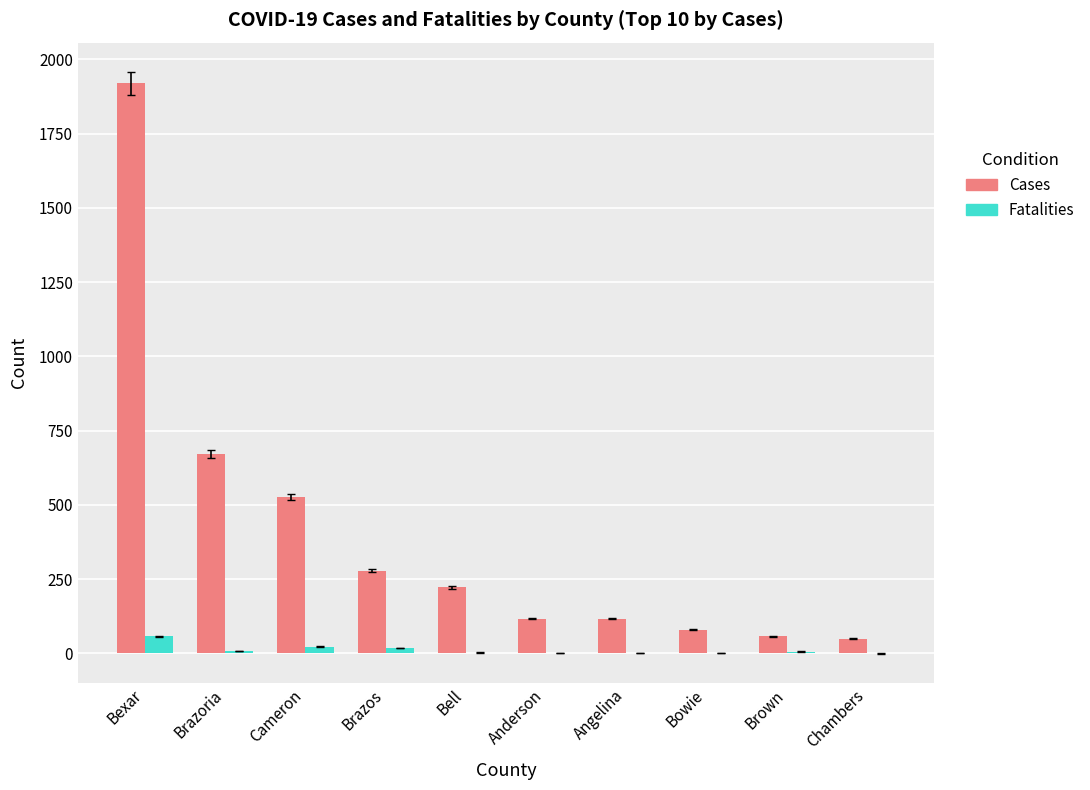

Is the value of Cases at Angelina greater than the value of Fatalities at Chambers?

Yes